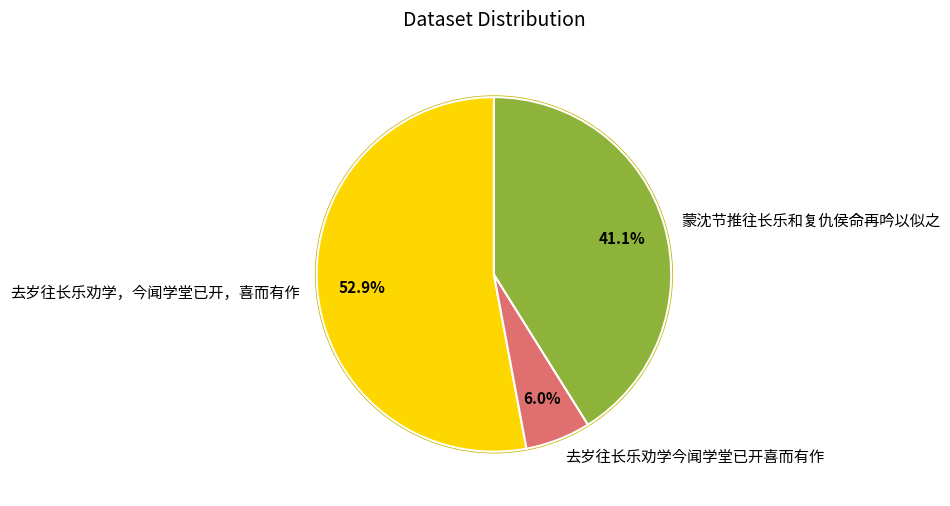

To the nearest percent, what is the difference between the largest and smallest slice percentages?

47%